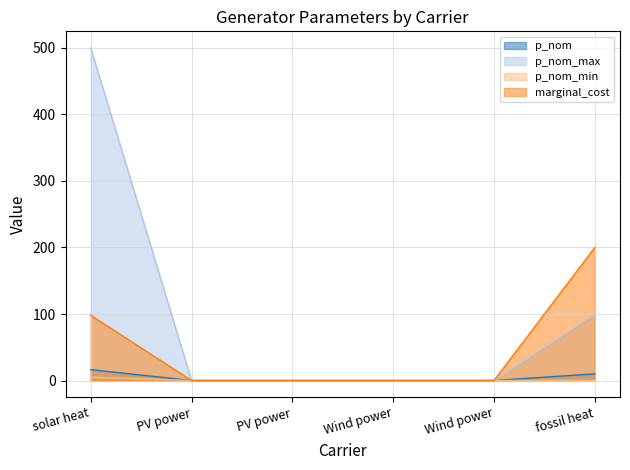

What is the greatest value displayed?

500.0